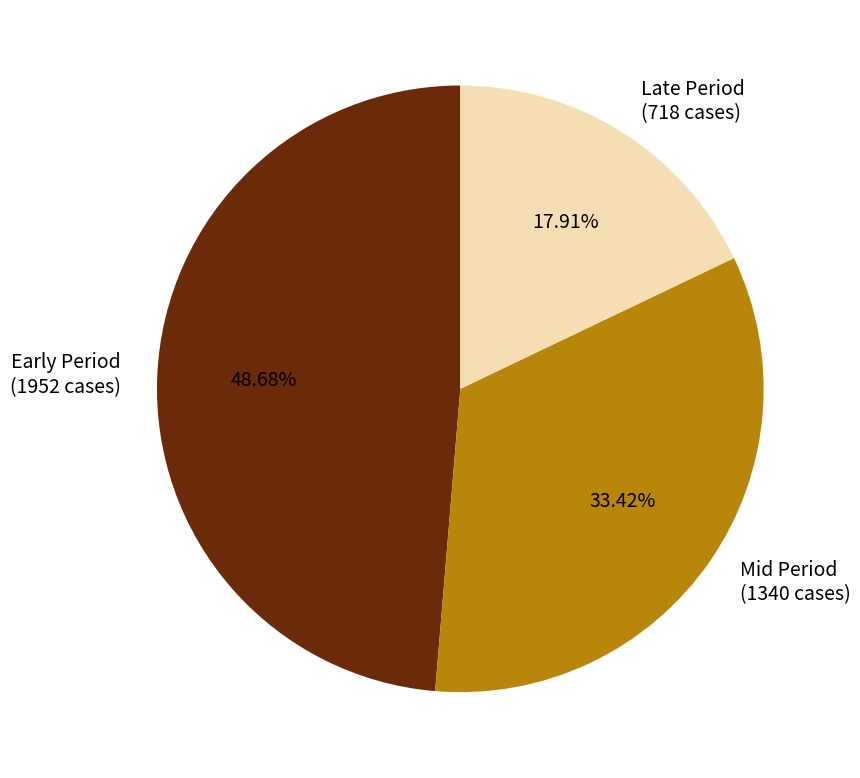

Which slice is the smallest?

Late Period